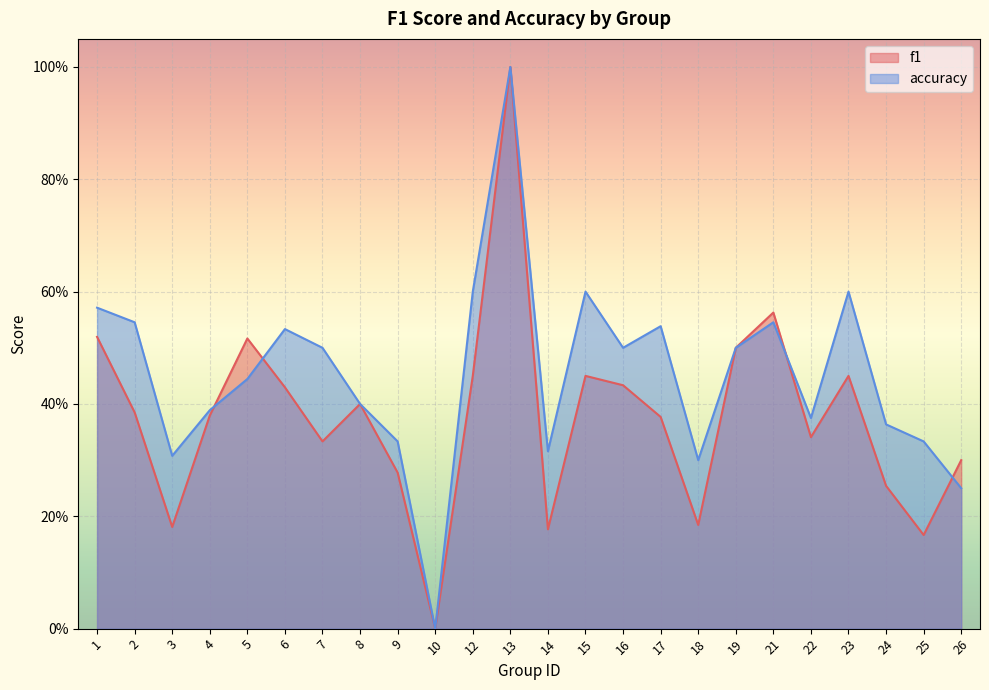

What is the difference between the maximum and minimum values in the accuracy series?

1.0